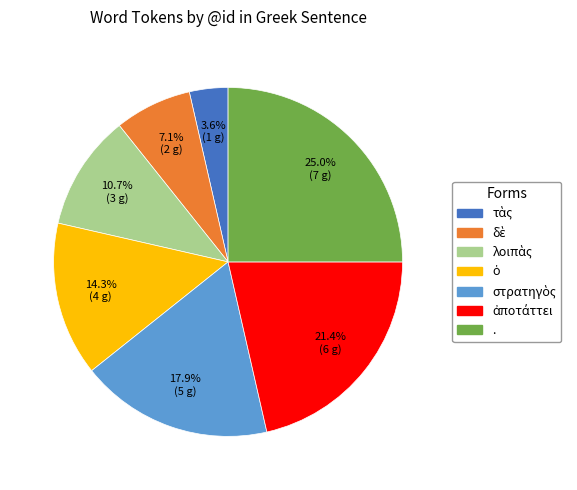

Is there any slice that represents more than half of the pie?

No